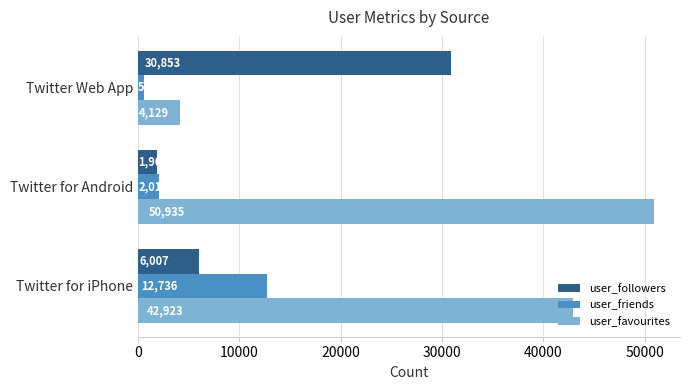

Is it true that user_followers equals 6230 at Twitter Web App?

False